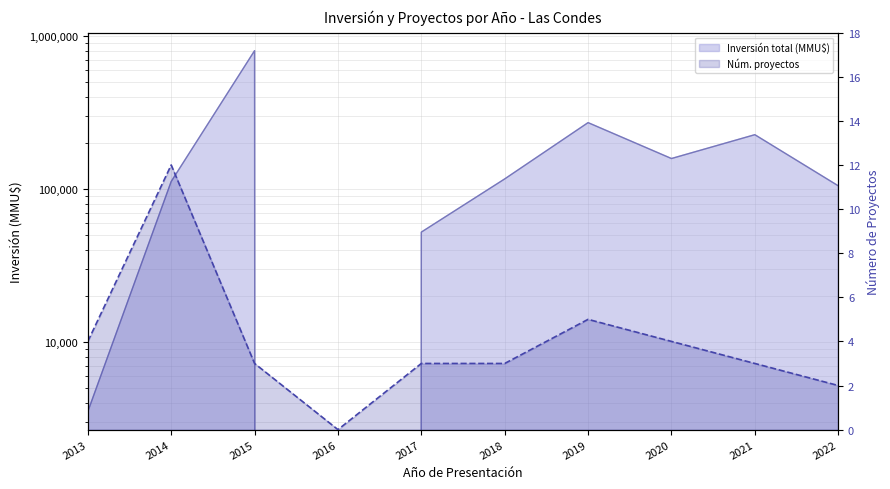

What is the value of the Núm. proyectos point at the 8th from the left?

4